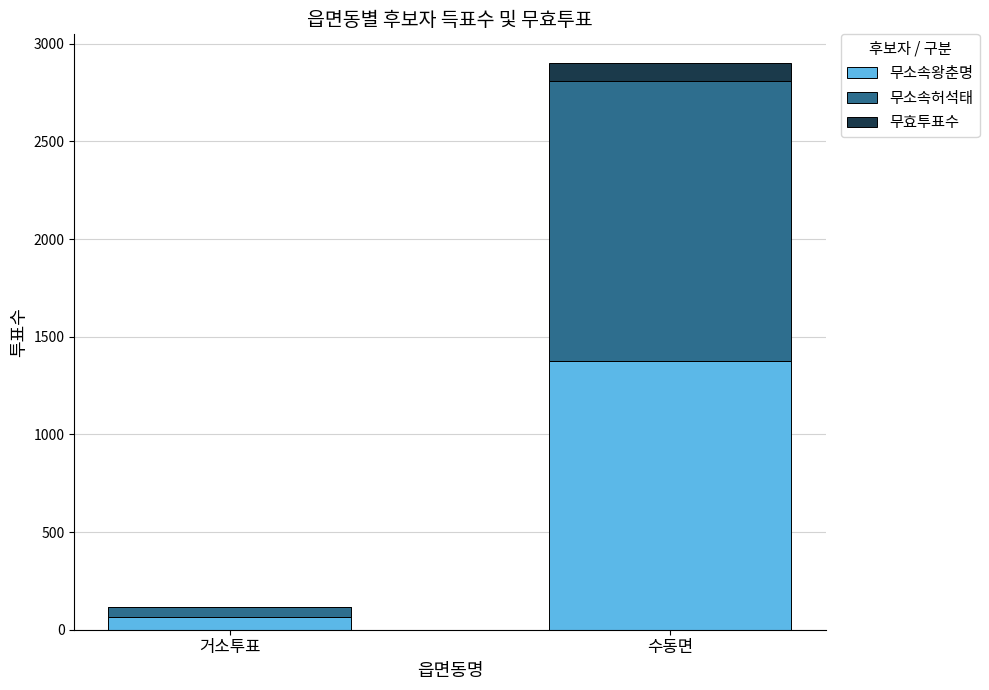

What is the sum of all 무소속왕춘명 values?

1439